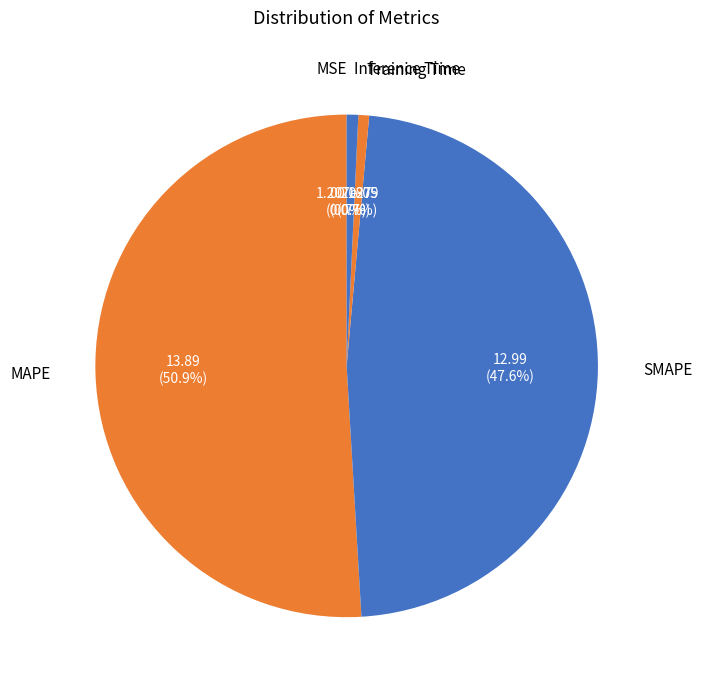

Which slice represents more than half of the pie?

MAPE